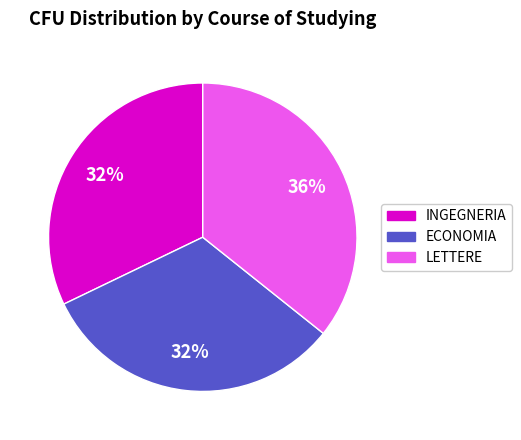

Is there any slice that represents more than half of the pie?

No